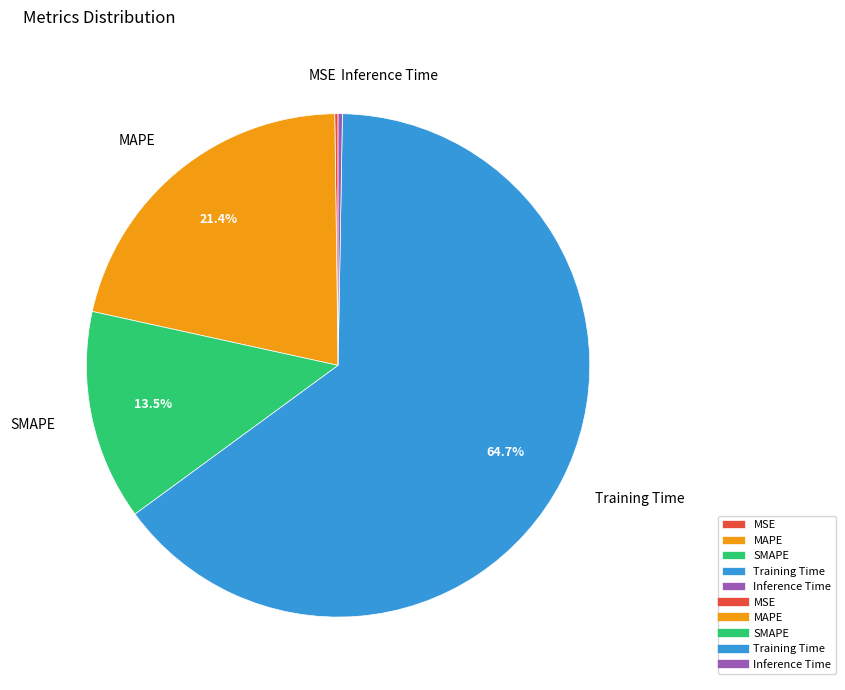

What is the majority slice?

Training Time